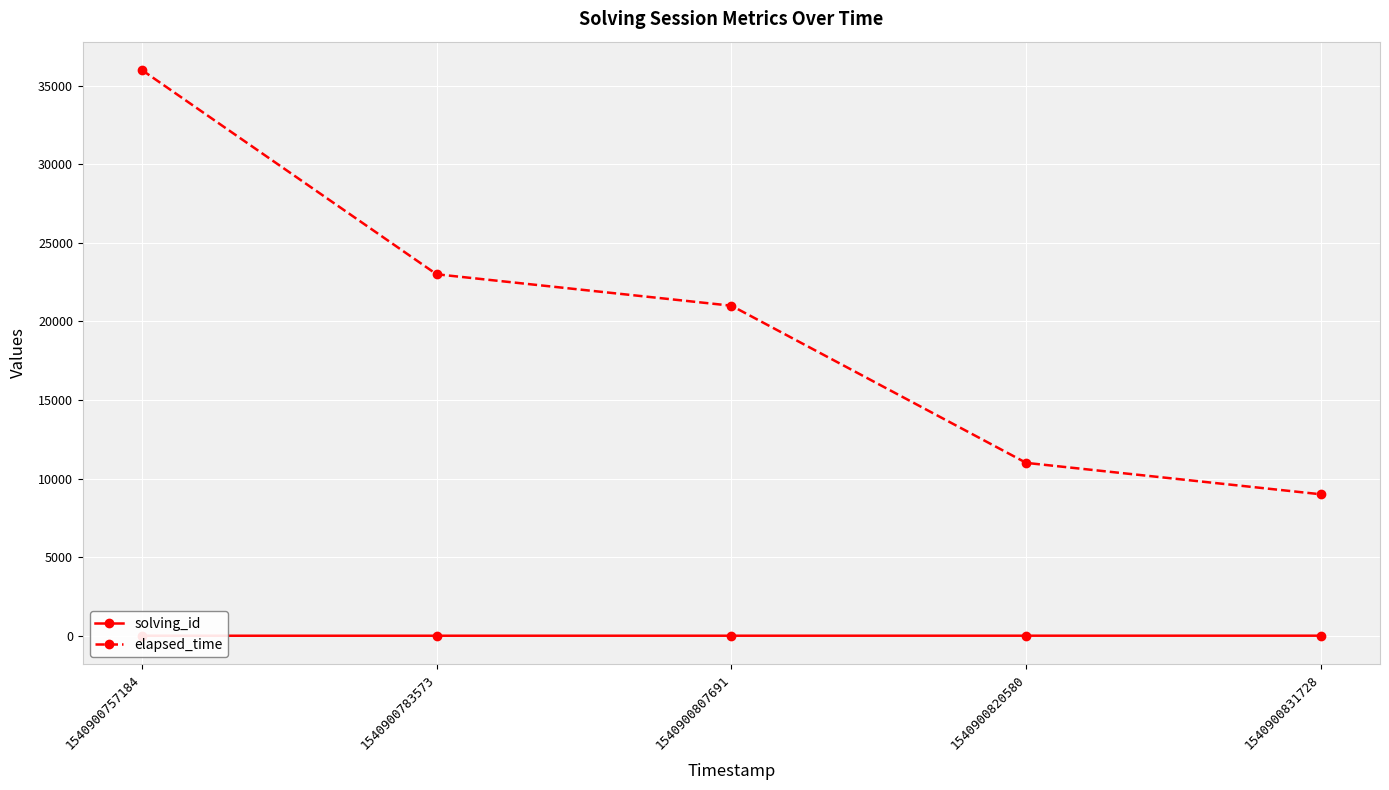

What is the total value across all series at 1540900757184?

36001